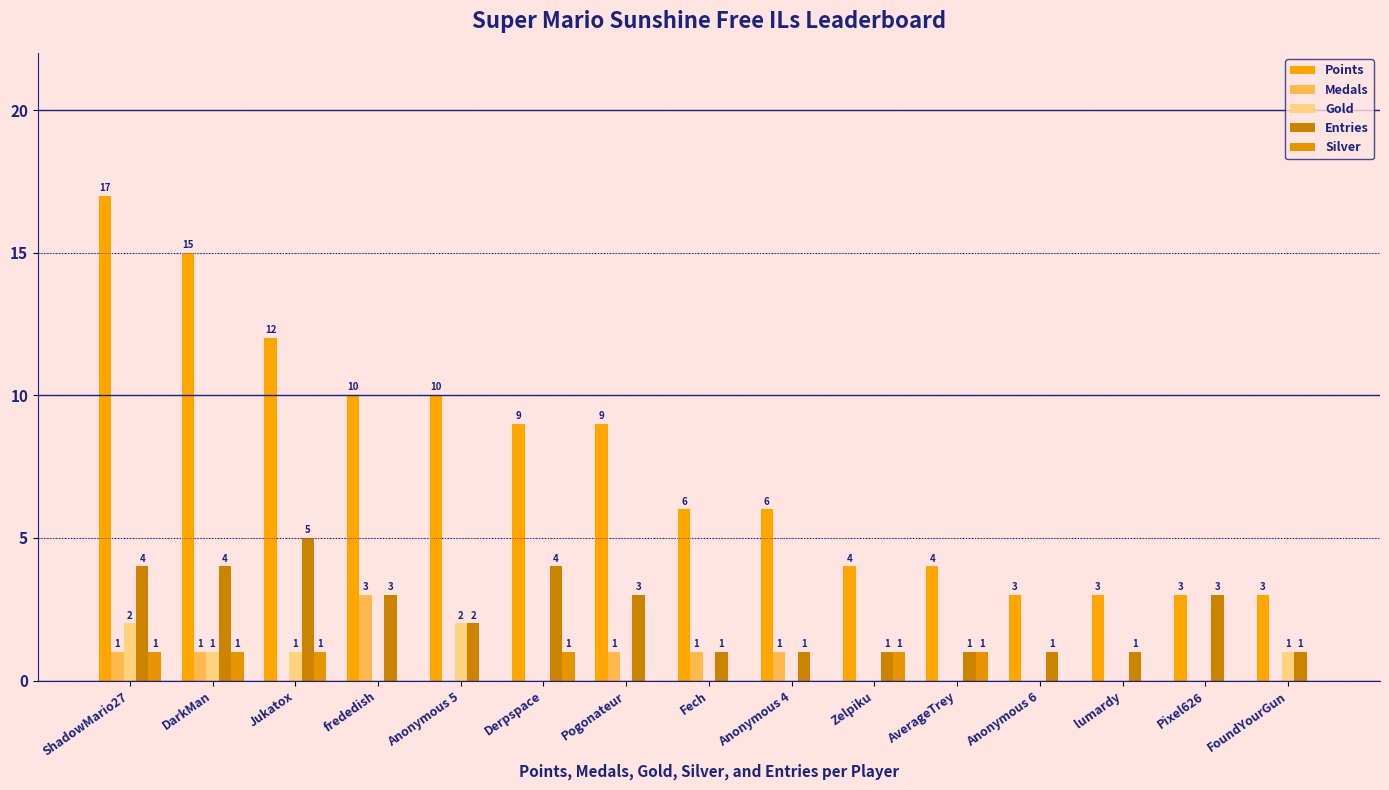

What position from the left is Jukatox?

3